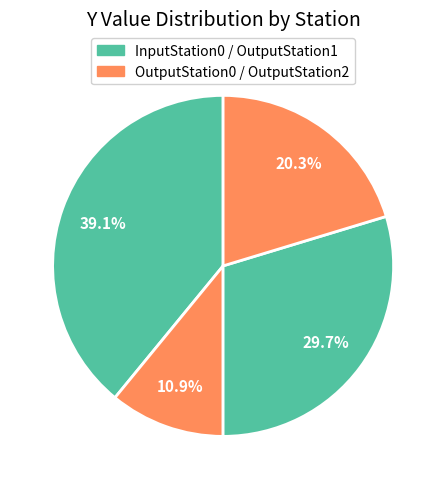

What is the largest slice in the pie chart?

InputStation0